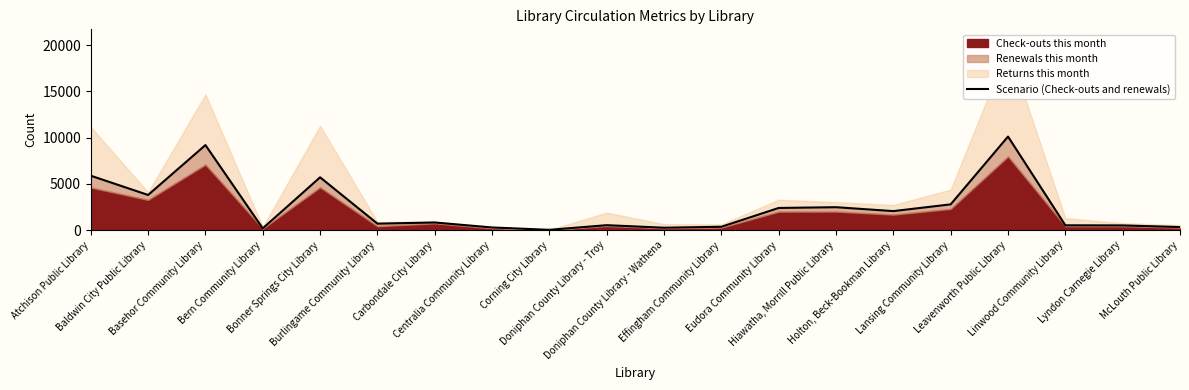

What is the label of the 14th point from the left?

Hiawatha, Morrill Public Library